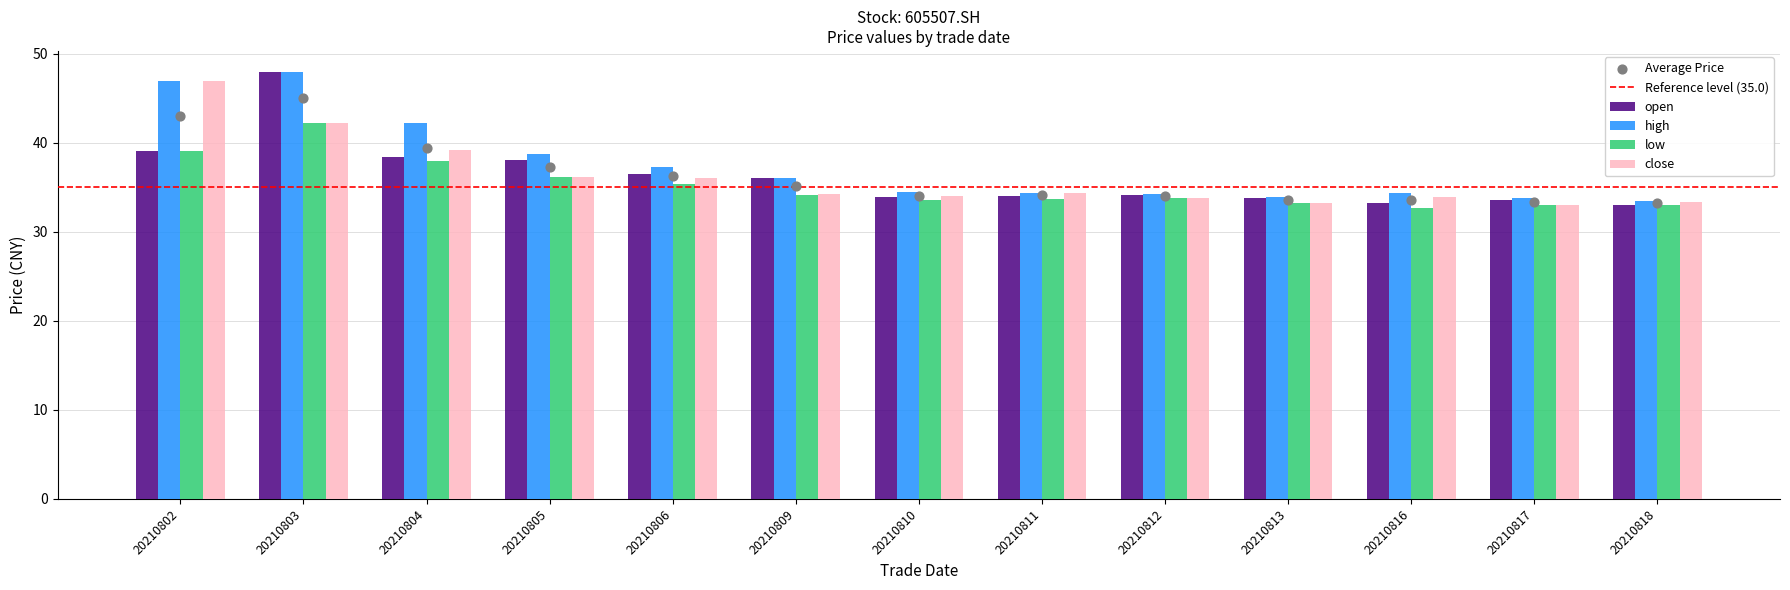

What are all the series names shown in the legend?

open, high, low, close